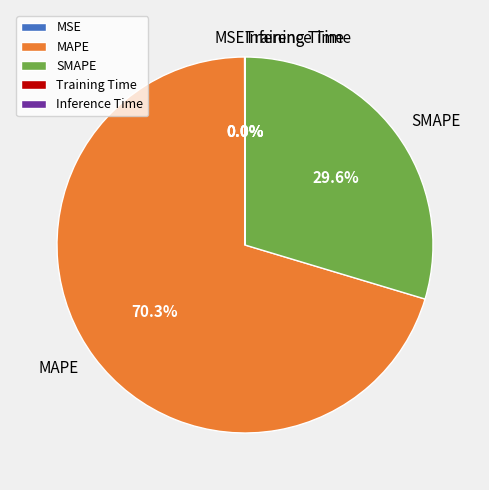

Is there any slice that represents more than half of the pie?

Yes